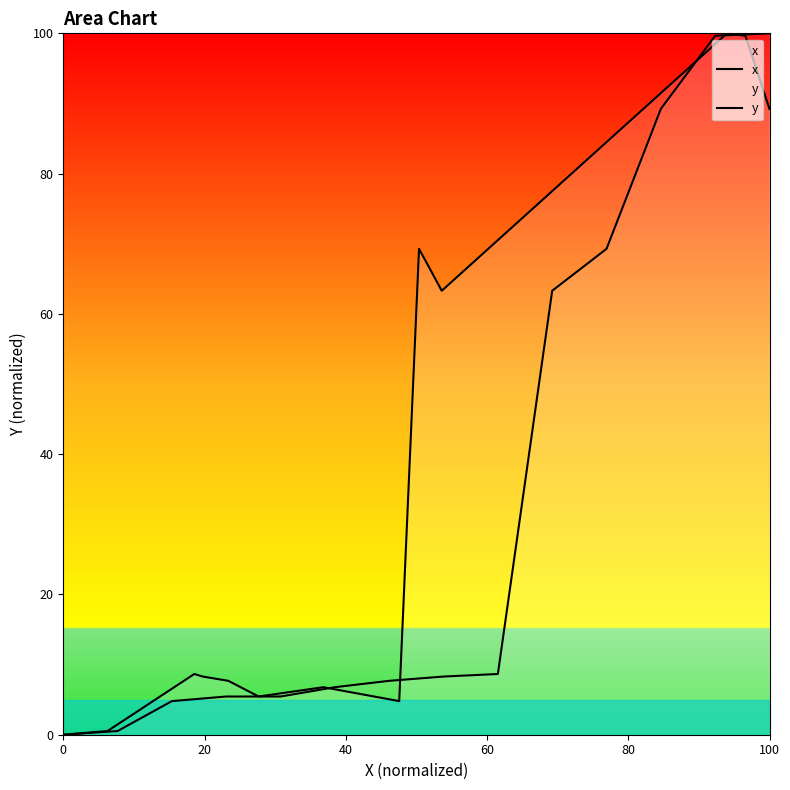

Which series has the largest total across all categories?

x